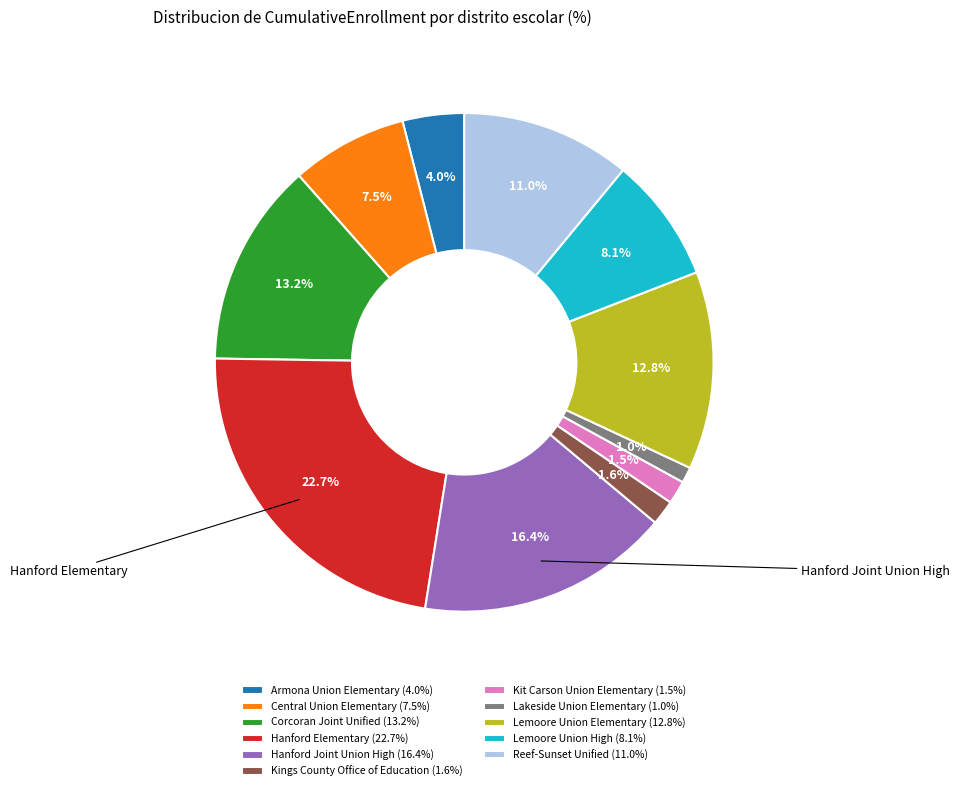

True or false: Lakeside Union Elementary accounts for 1% of the total.

True